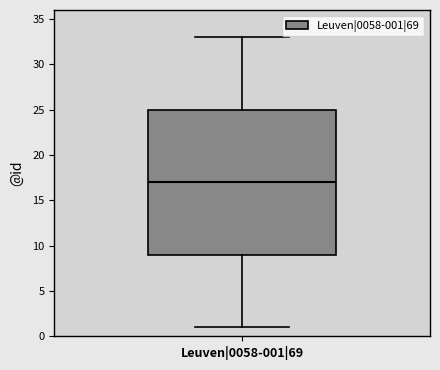

Where does the lower whisker of the box for Leuven|0058-001|69 end on the y-axis? The values are not printed on the chart, so give them approximately, as read against the axis.

1